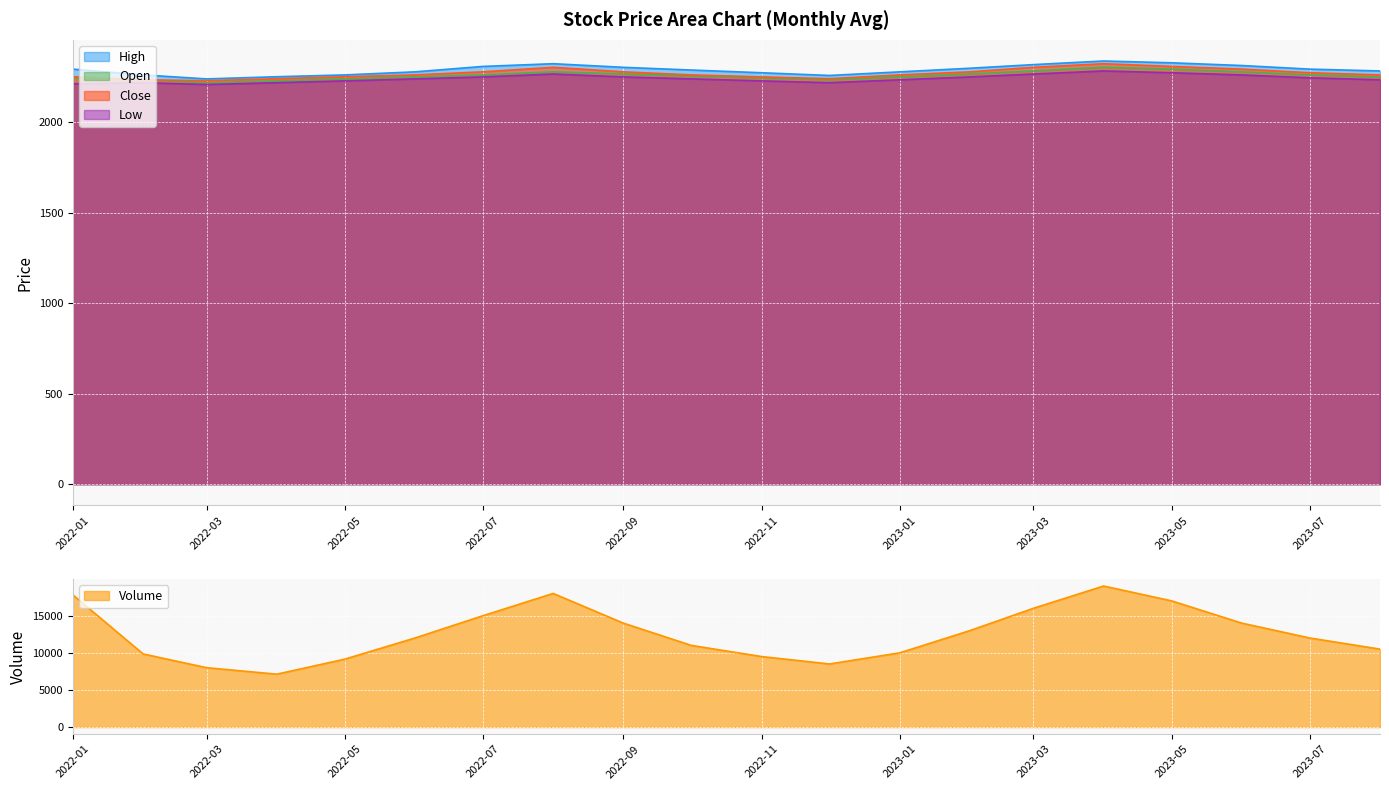

List the series in order of their peak value, highest first.

Volume, High, Close, Open, Low